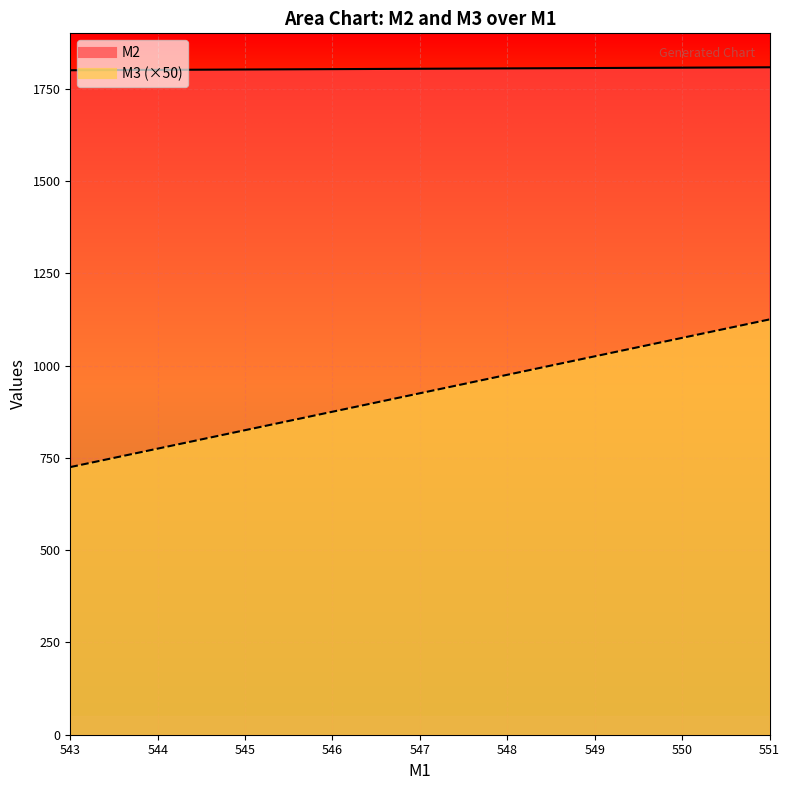

How many values in the M2 series exceed 1804?

4